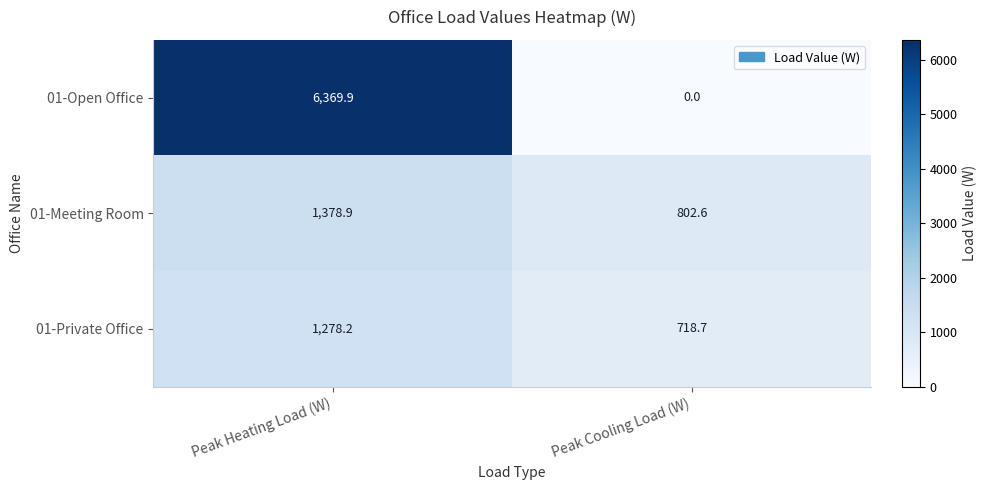

The value of 01-Private Office at Peak Heating Load (W) is 1278.2. True or false?

True